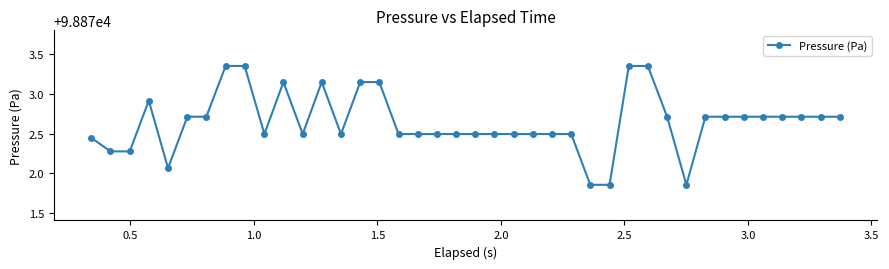

What is the difference between the maximum and minimum values?

1.5